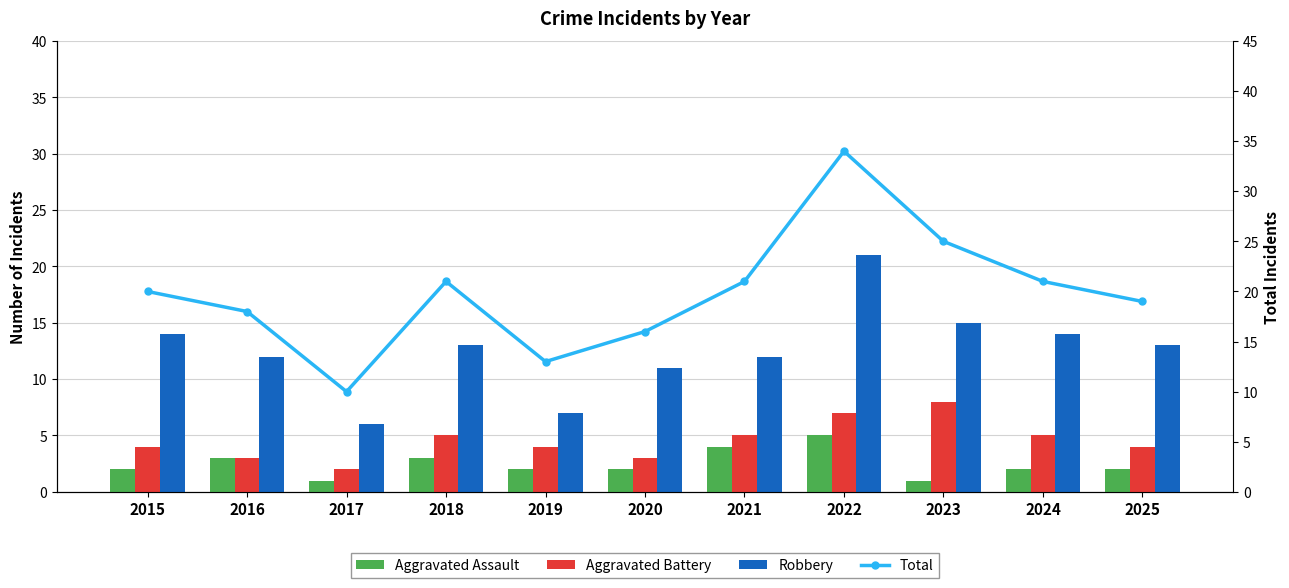

Read the Total value at 2018, to the nearest 5.

20